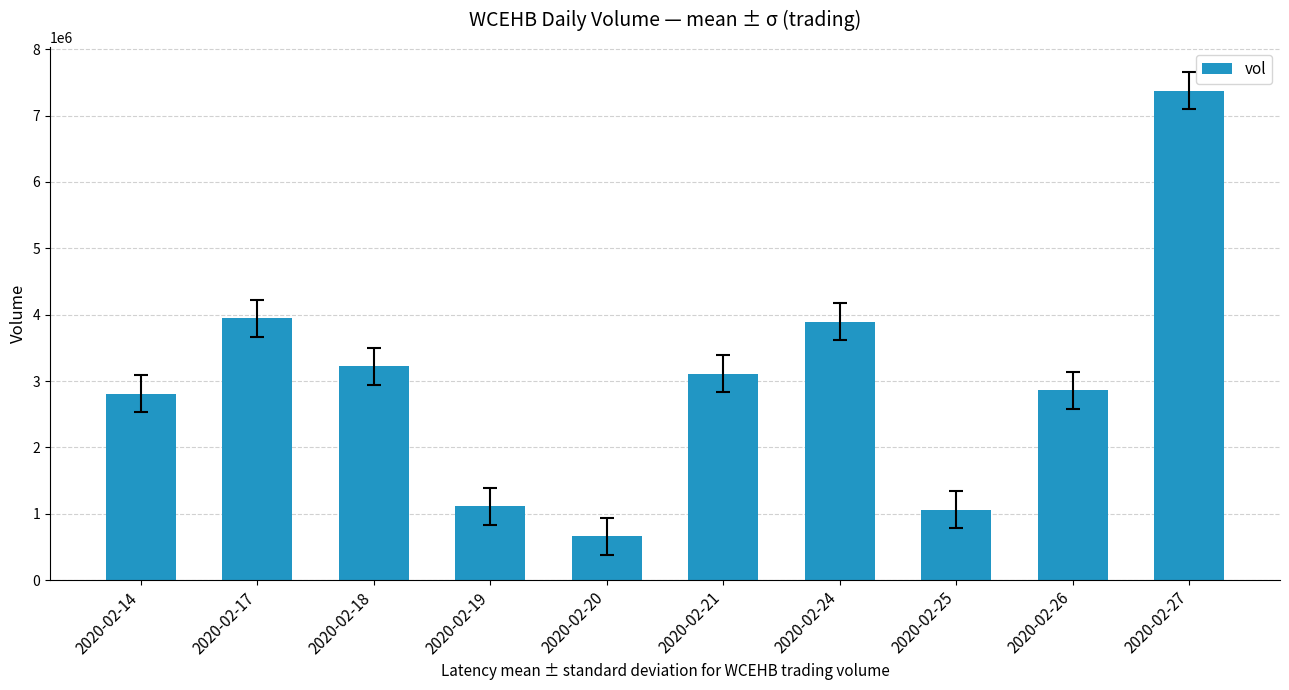

Reading left to right, extract all data points from this chart.

2809000	3945200	3219900	1111400	658400	3114300	3897100	1062600	2858700	7375900